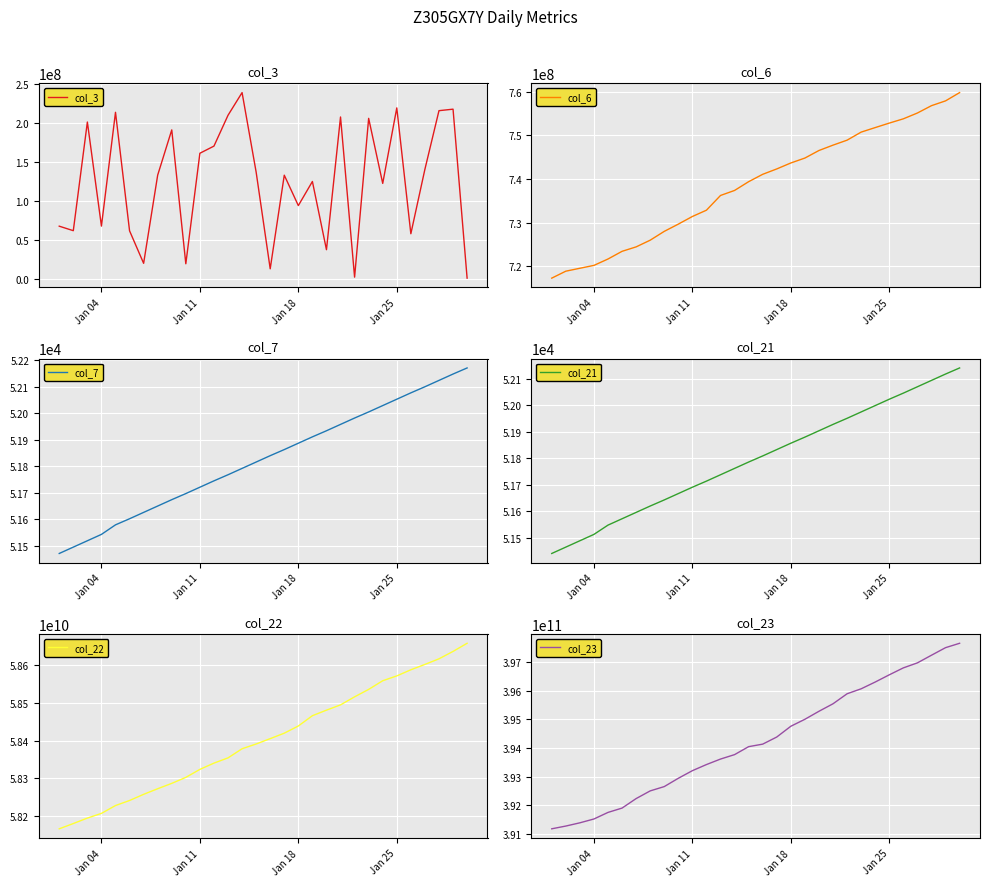

Is this an area chart (filled region under the line)?

No